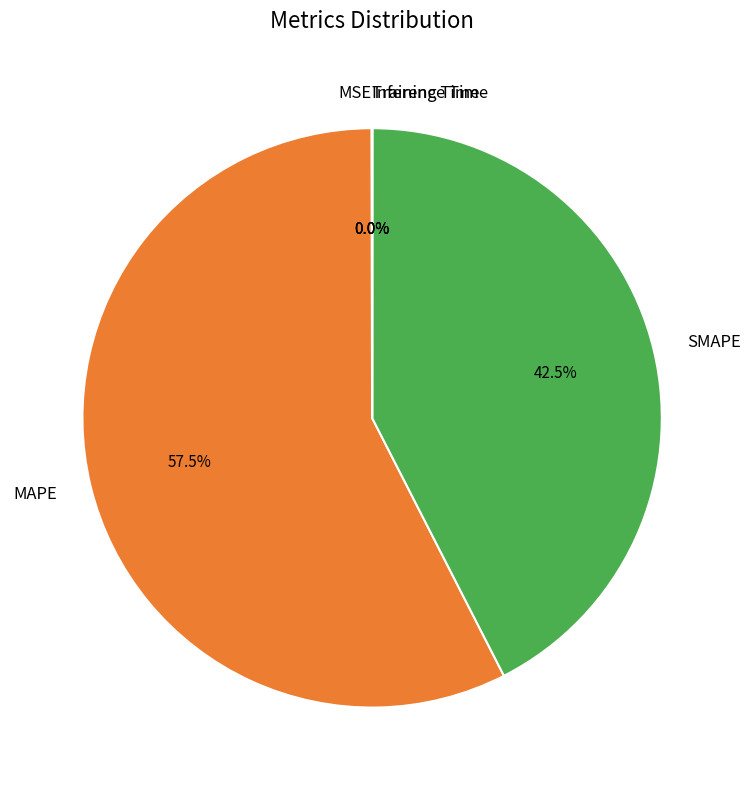

Which slice represents more than half of the pie?

MAPE